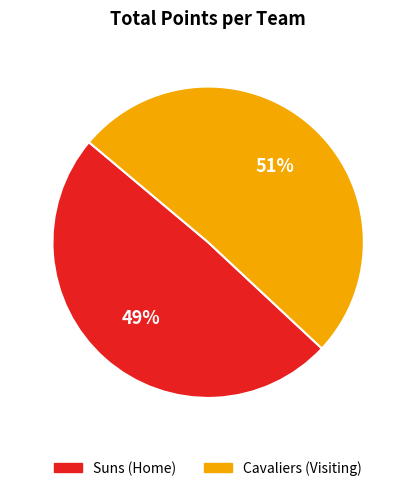

What is the ratio of the value at Cavaliers (Visiting) to the value at Suns (Home)?

1.0